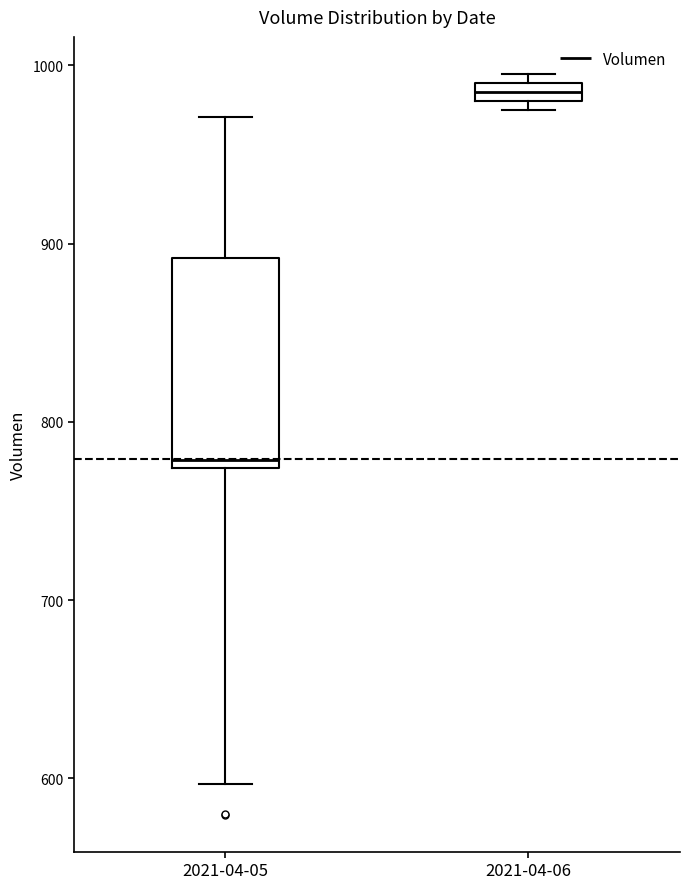

Comparing the boxes themselves (not the whiskers), which one is the tallest?

2021-04-05